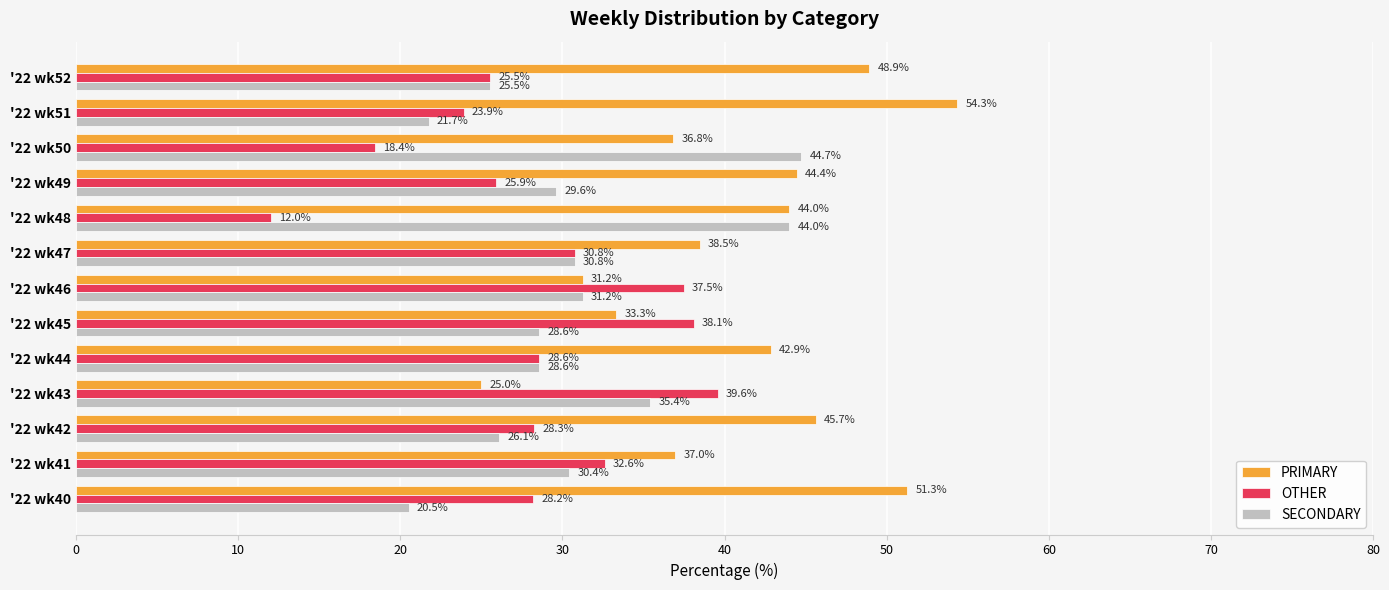

What is the average value of the PRIMARY series?

41.0